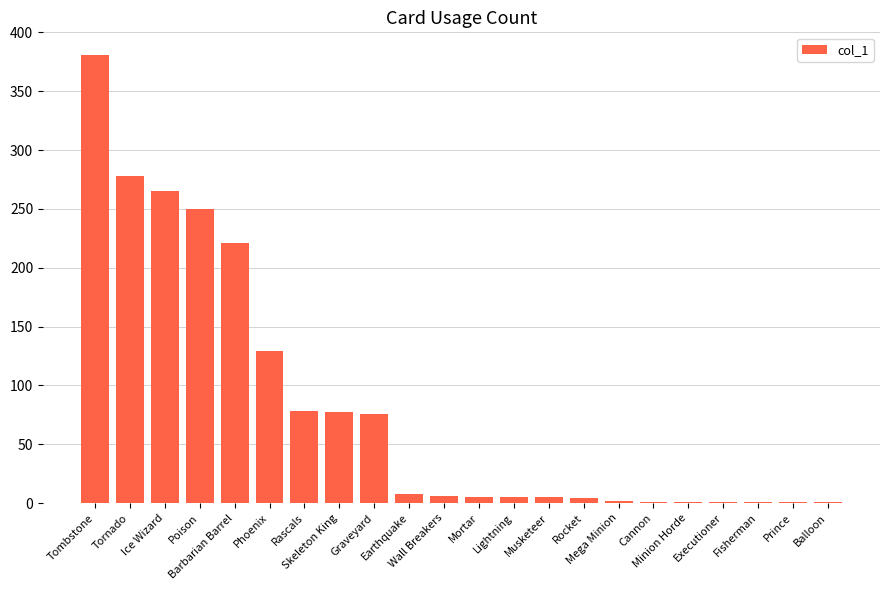

What is the sum of all values?

1796